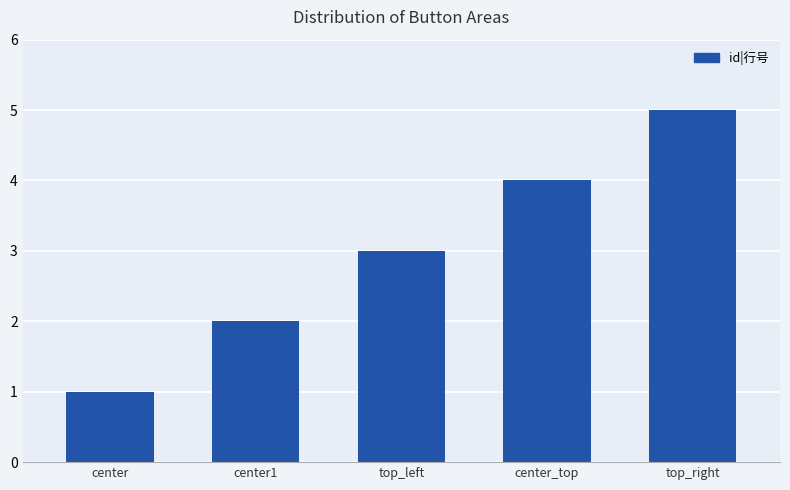

What is the difference between the maximum and second lowest values?

3